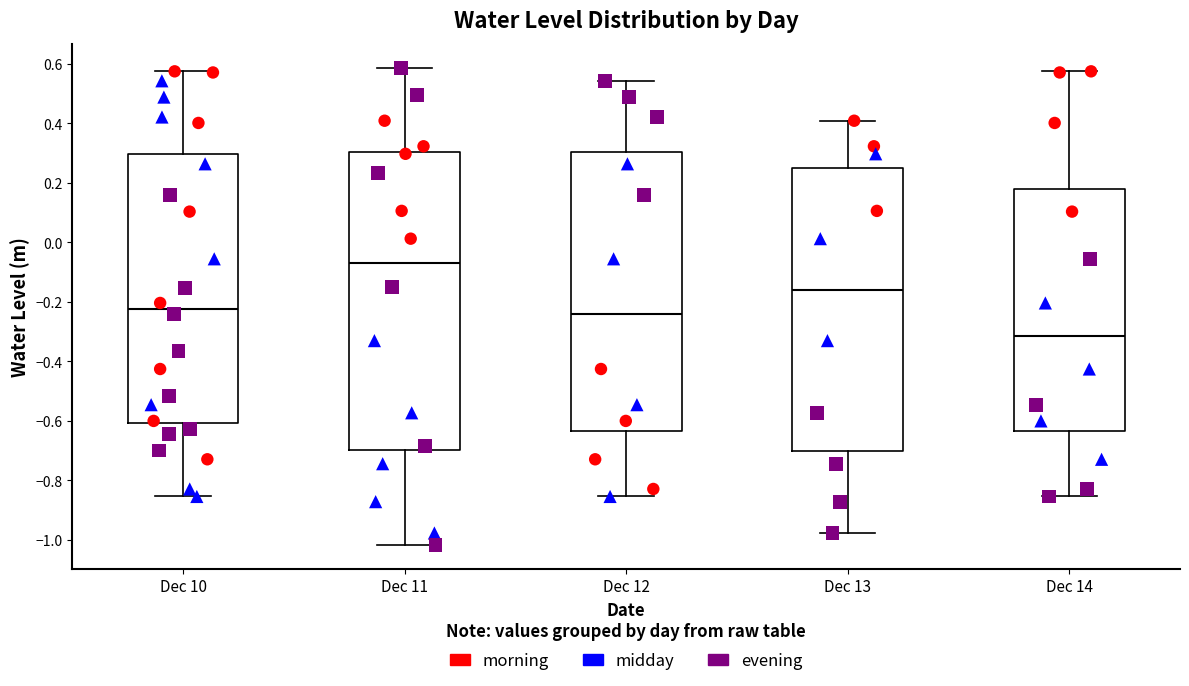

Comparing the boxes themselves (not the whiskers), which one is the tallest?

Dec 11